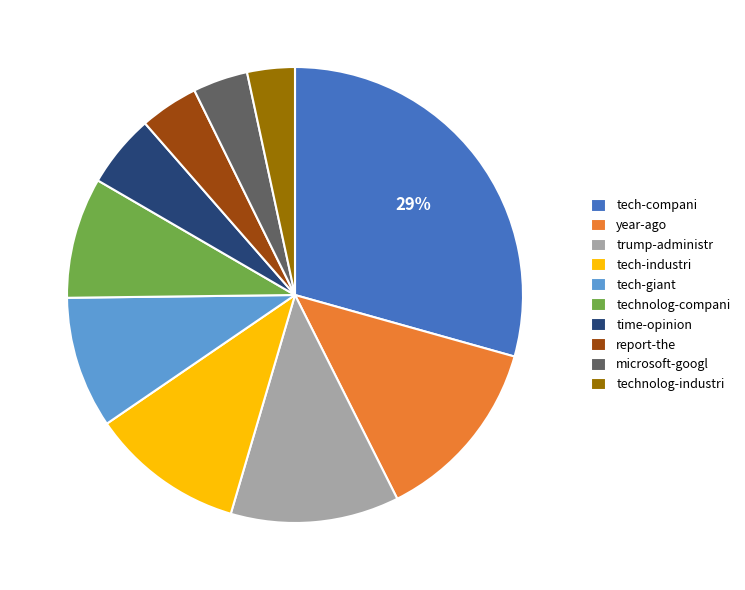

The time-opinion slice represents 5% of the pie. True or false?

True